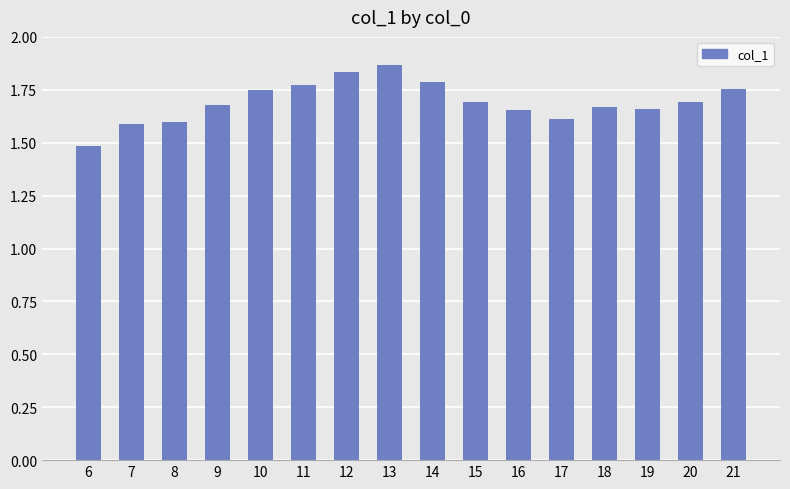

Is it true that the value at 15 is 1.7?

True